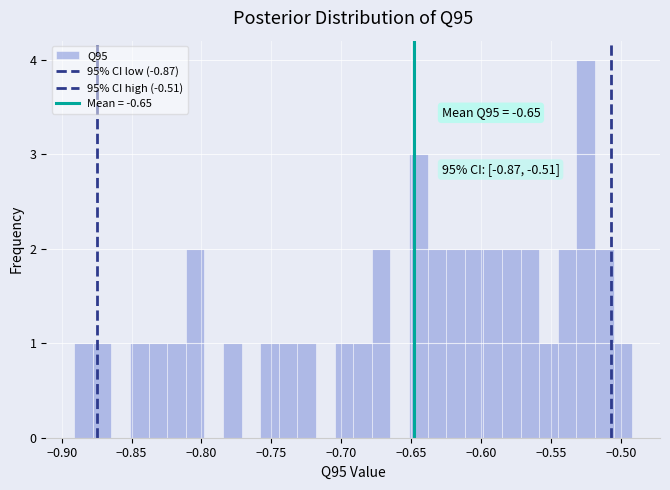

Read against the x-axis, roughly where is the centre of the tallest bar?

-0.525